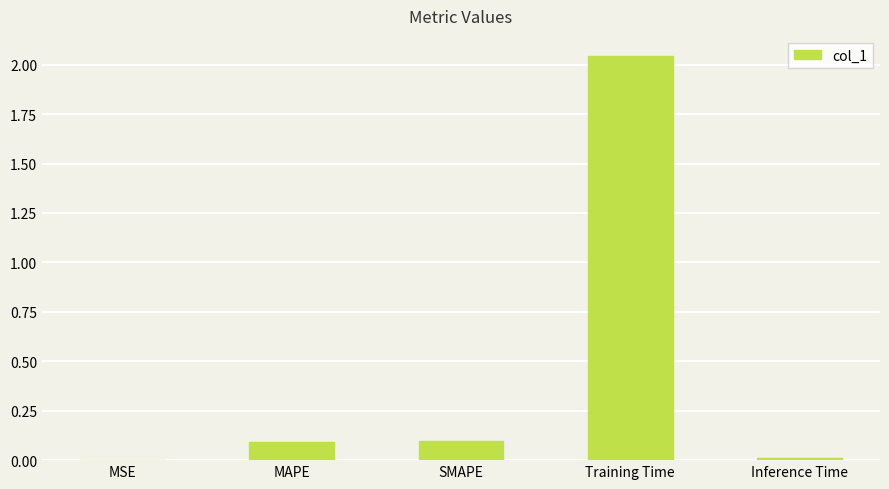

At which category does the chart reach its peak across all series?

Training Time